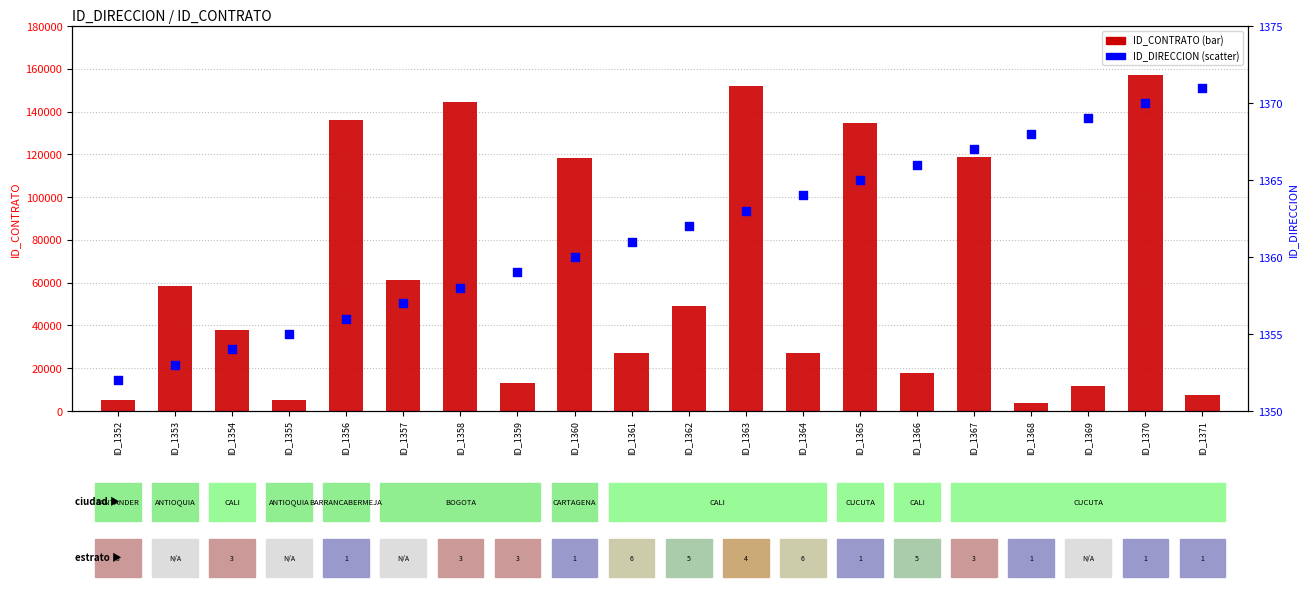

What are all the series names shown in the legend?

ID_CONTRATO, ID_DIRECCION